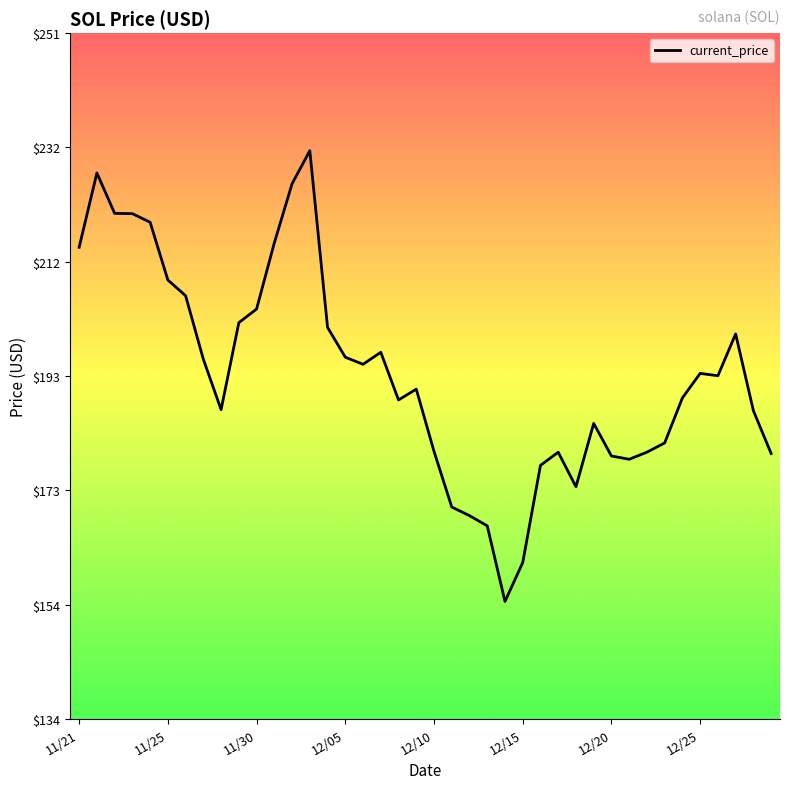

What is the smallest value displayed?

154.3